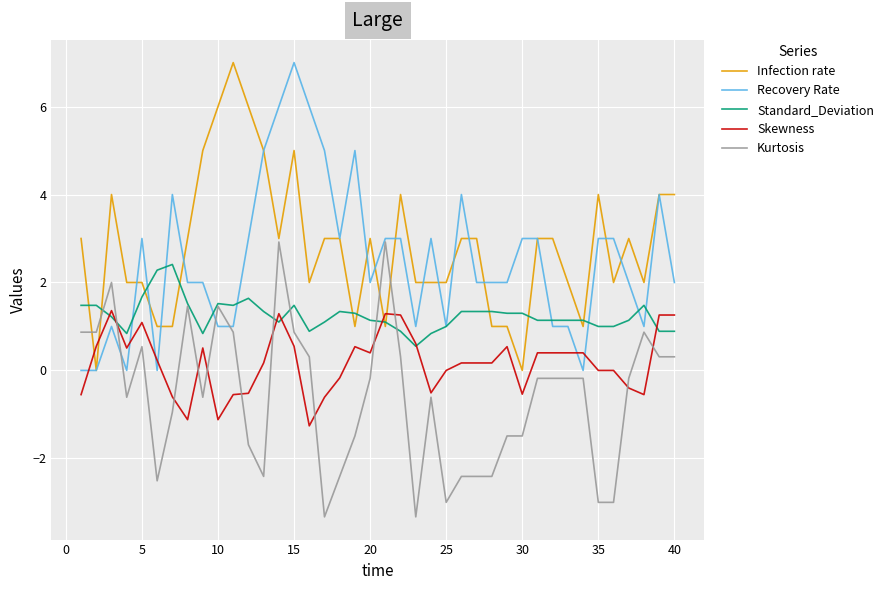

What is the greatest value displayed?

7.0